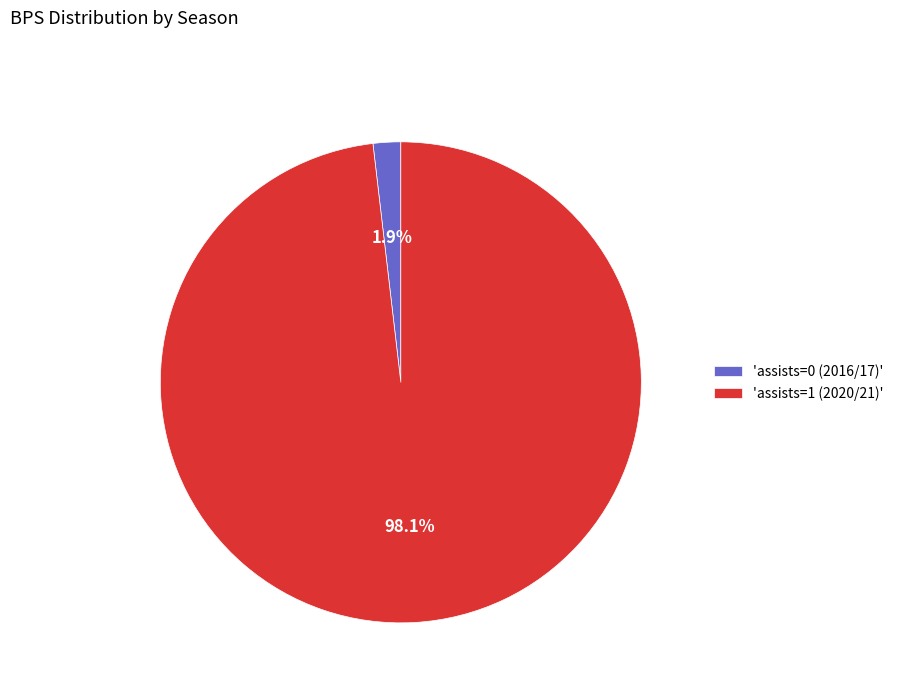

Combined, do 'assists=0 (2016/17)' and 'assists=1 (2020/21)' account for over 50%?

Yes